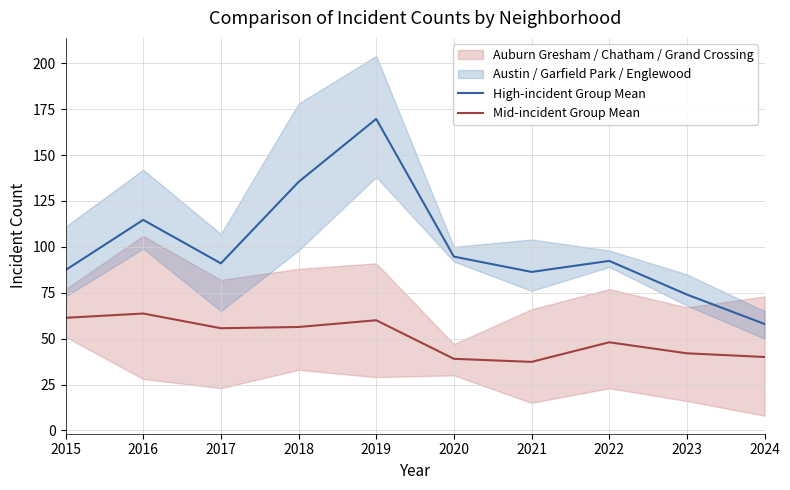

What is the value of the High-incident Group Mean point at the 5th from the left?

169.7